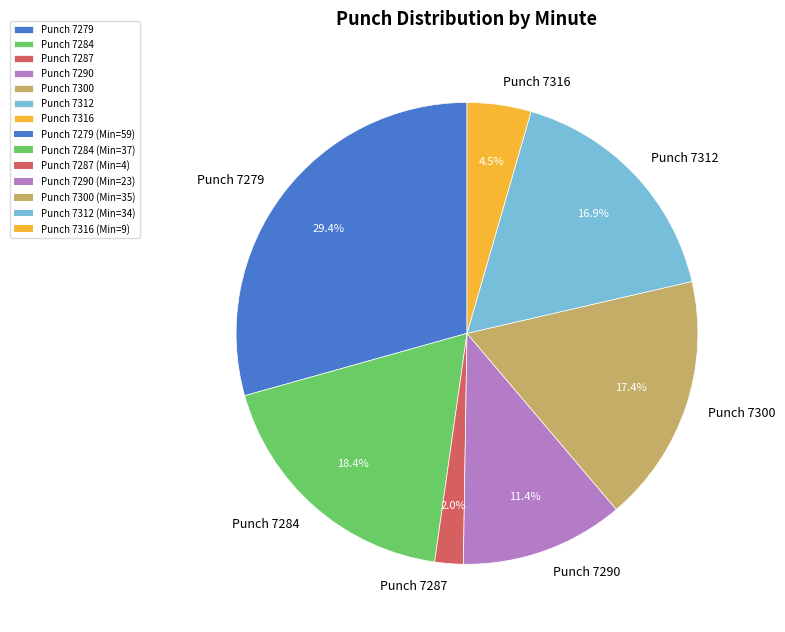

How many slices are in this pie chart?

7